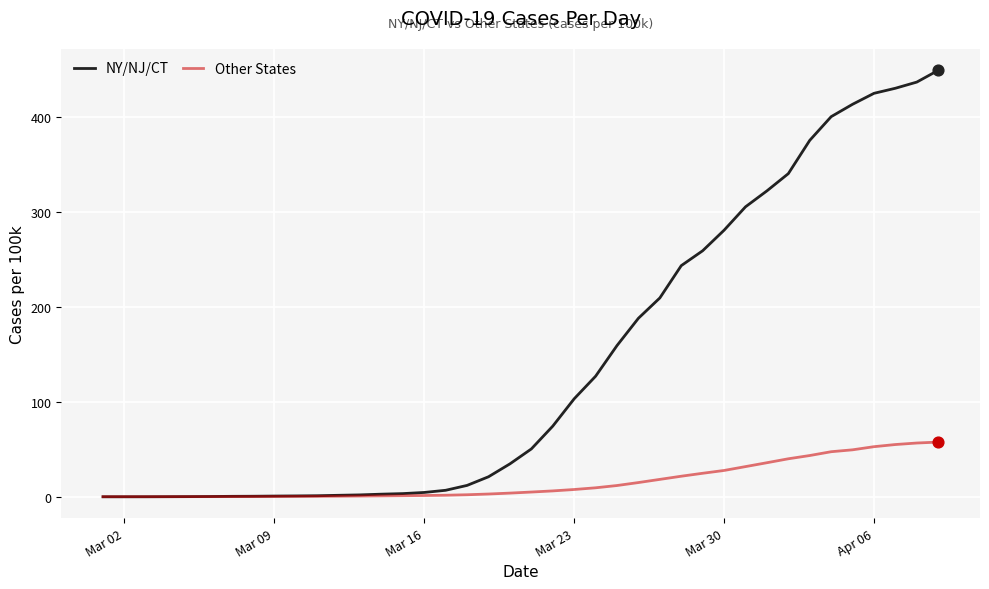

Which series has the largest total across all categories?

NY/NJ/CT